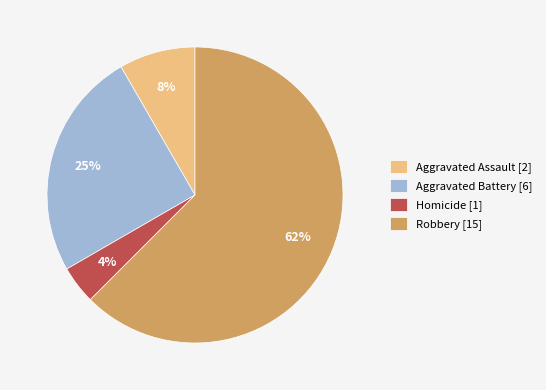

Count the number of slices in the pie.

4